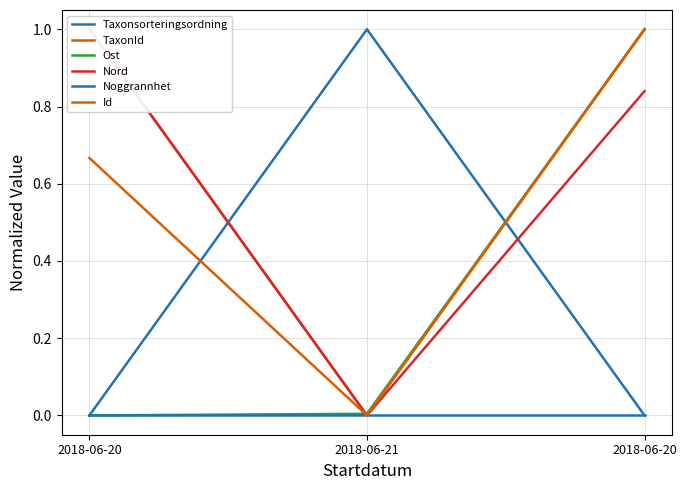

Reading left to right, transcribe all the data shown in this chart.

Taxonsorteringsordning: 2018-06-20=0.0	2018-06-21=1.0	2018-06-20=0.0
TaxonId: 2018-06-20=1.0	2018-06-21=0.0	2018-06-20=1.0
Ost: 2018-06-20=0.0	2018-06-21=0.0	2018-06-20=1.0
Nord: 2018-06-20=1.0	2018-06-21=0.0	2018-06-20=0.8
Noggrannhet: 2018-06-20=0.0	2018-06-21=0.0	2018-06-20=0.0
Id: 2018-06-20=0.7	2018-06-21=0.0	2018-06-20=1.0